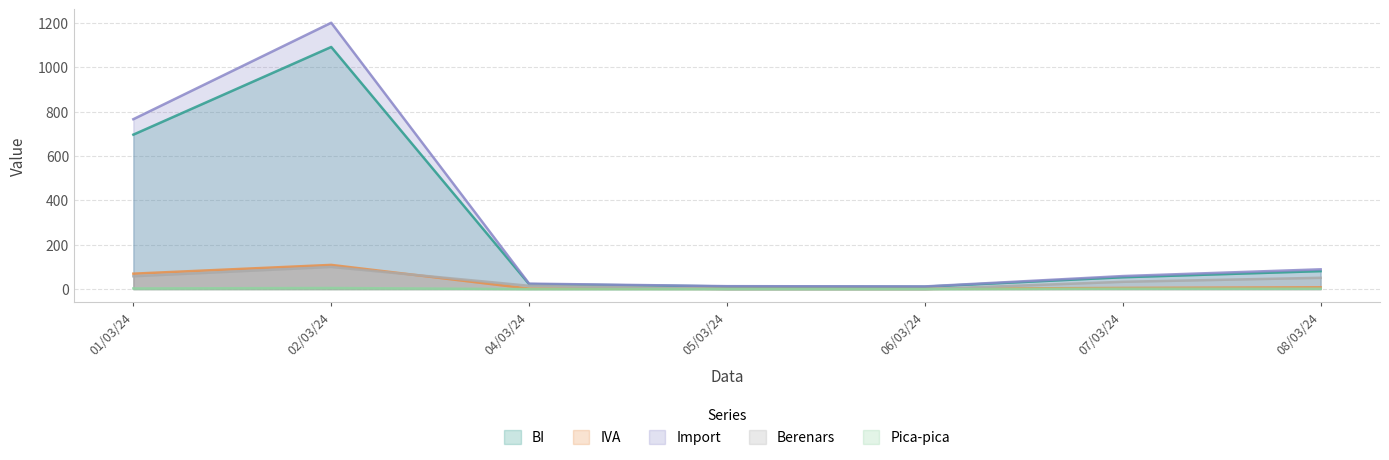

Is the value of Berenars at 04/03/24 greater than the value of IVA at 02/03/24?

No